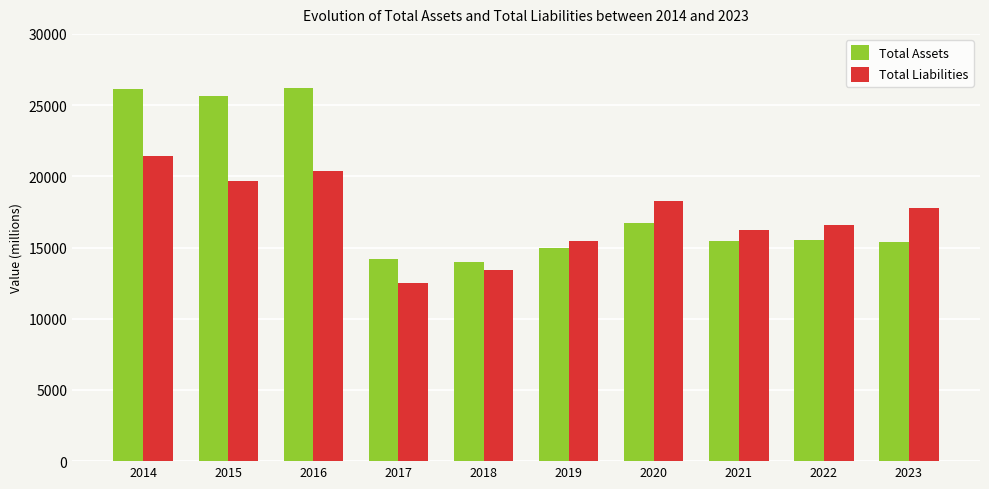

Rank the series at 2016 from lowest to highest value.

Total Liabilities, Total Assets